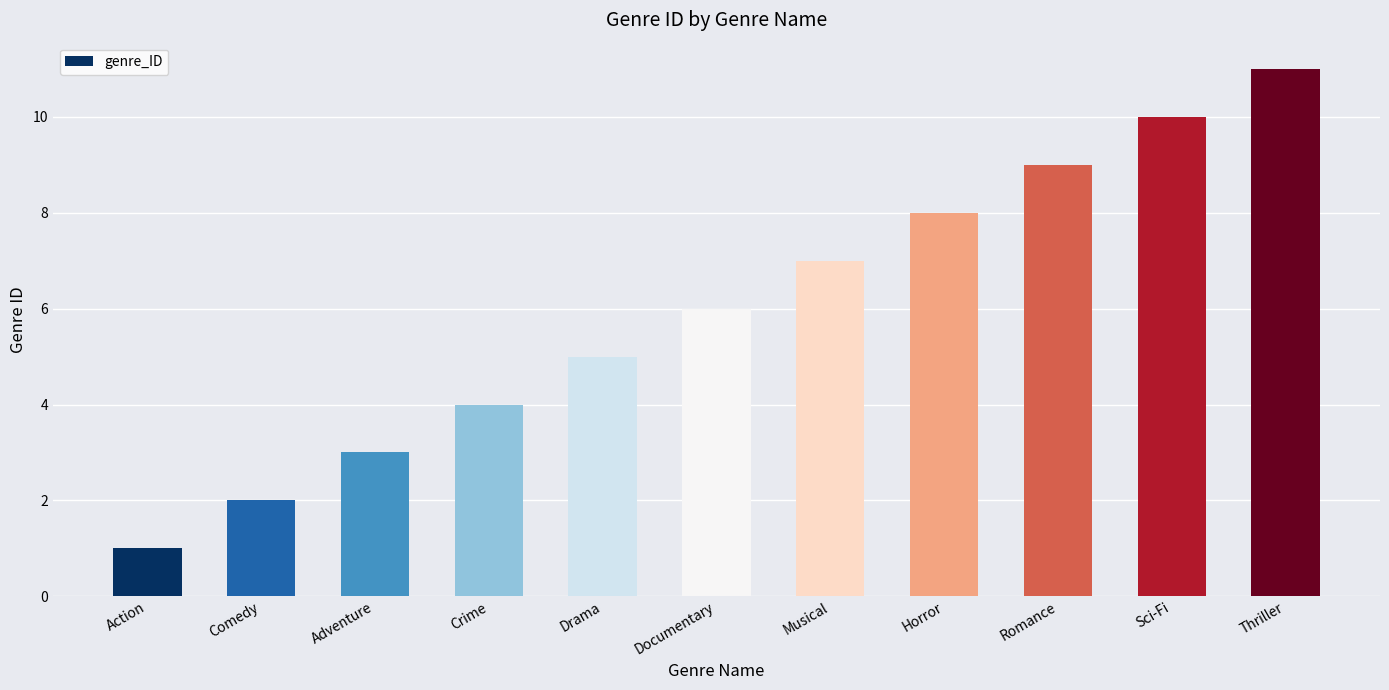

The chart shows a value of 2 at Comedy. True or false?

True